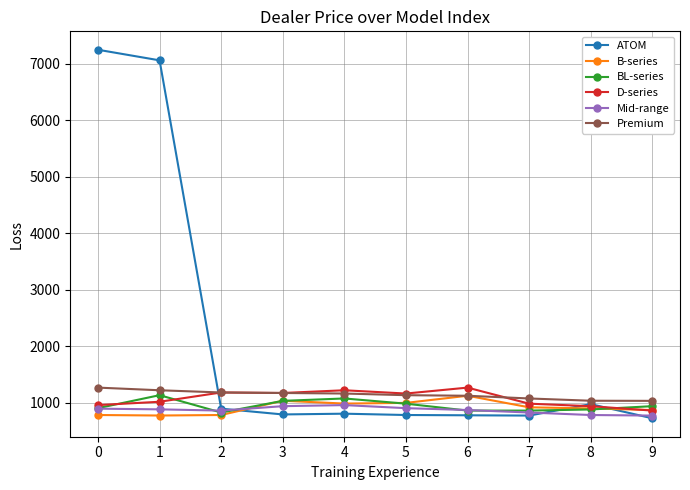

What is the total value across all series at 1?

12070.9